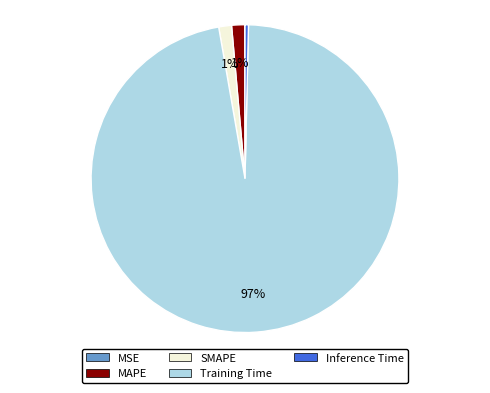

To the nearest percent, what is the average slice percentage?

20%